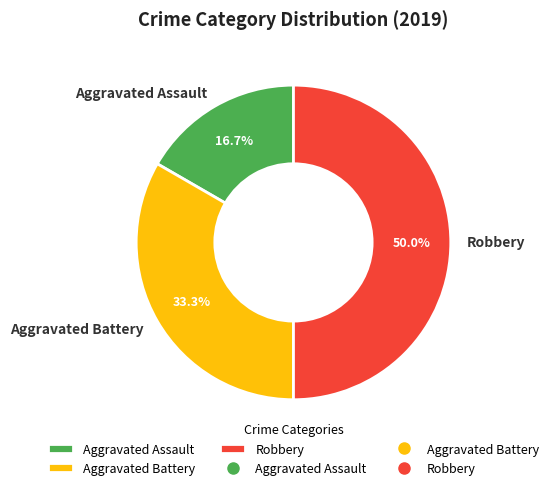

Is Aggravated Battery the majority of the pie?

No